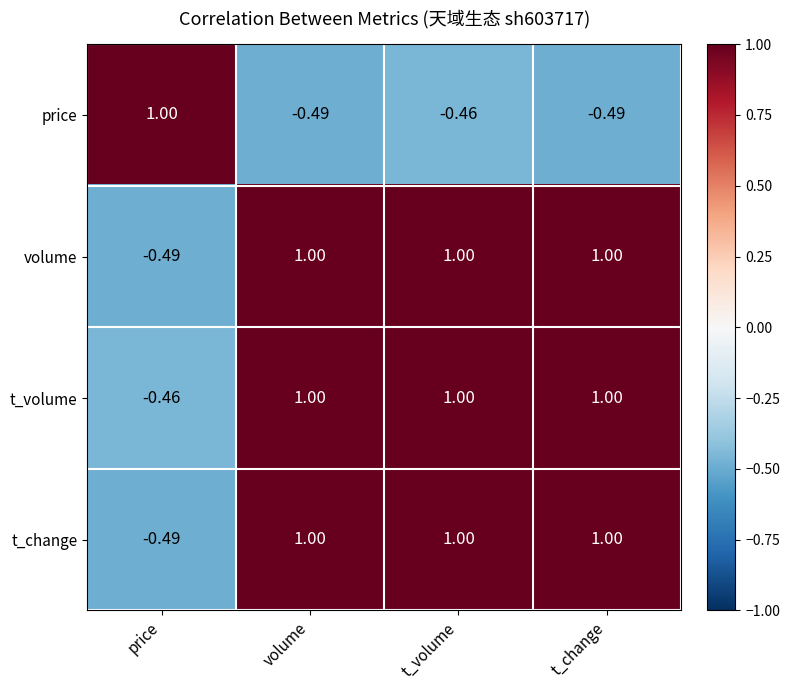

Where is volume nearest to the value 0?

price